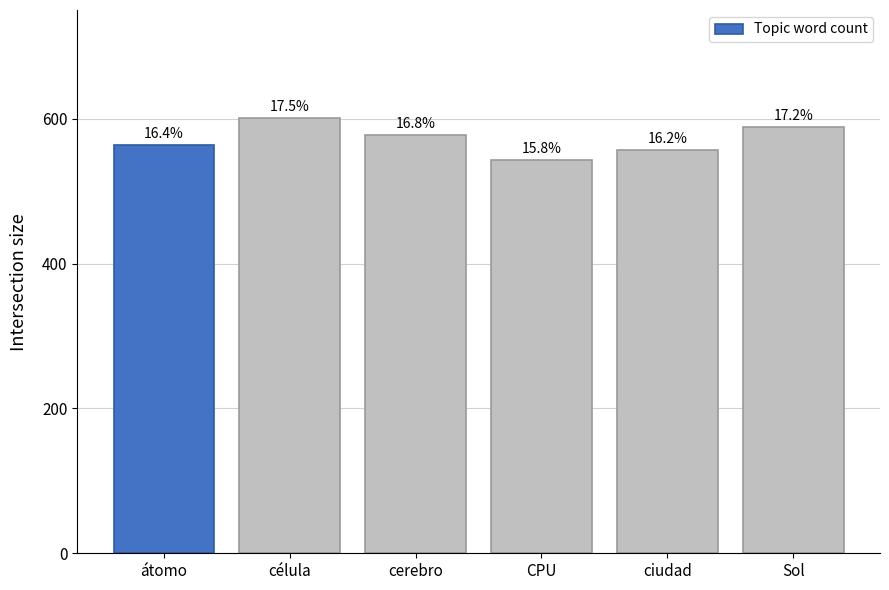

Count the values in the range 557 to 589.

4